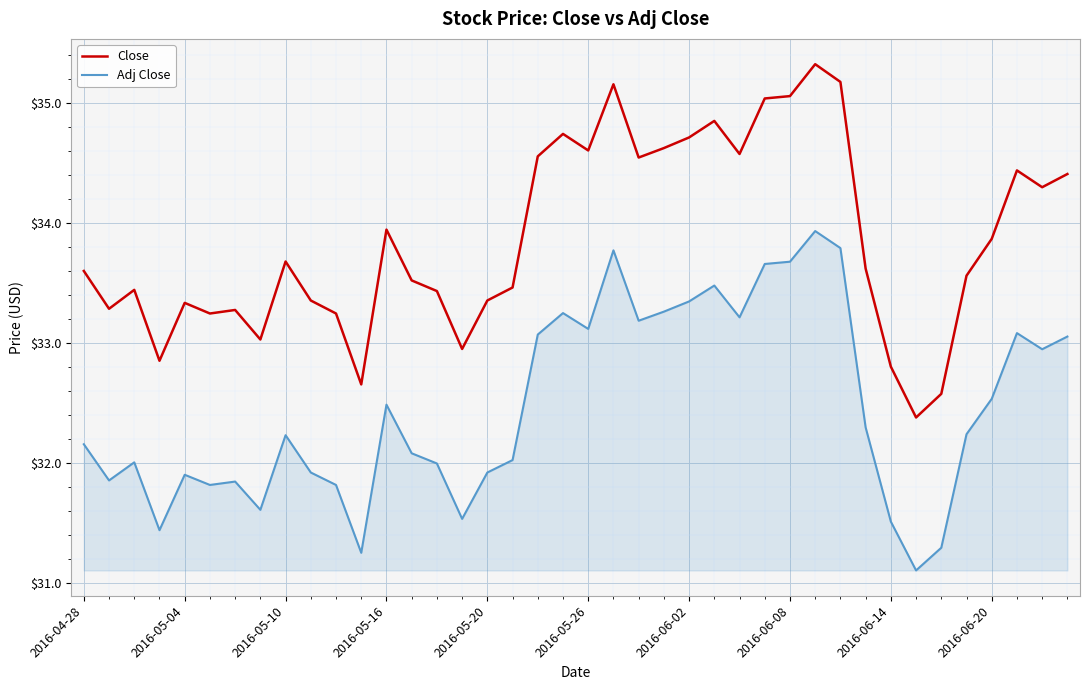

List the series in order of their peak value, highest first.

Close, Adj Close